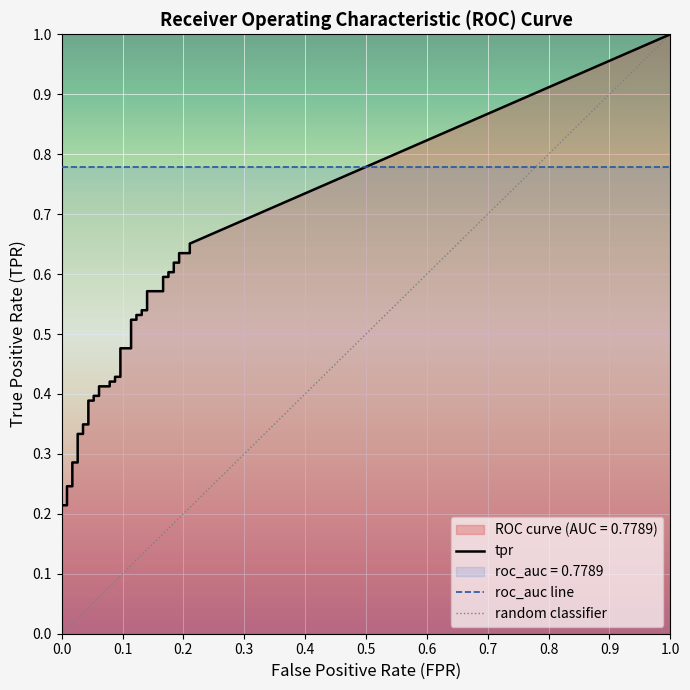

True or false: fpr has more than 0 interior local peaks.

False